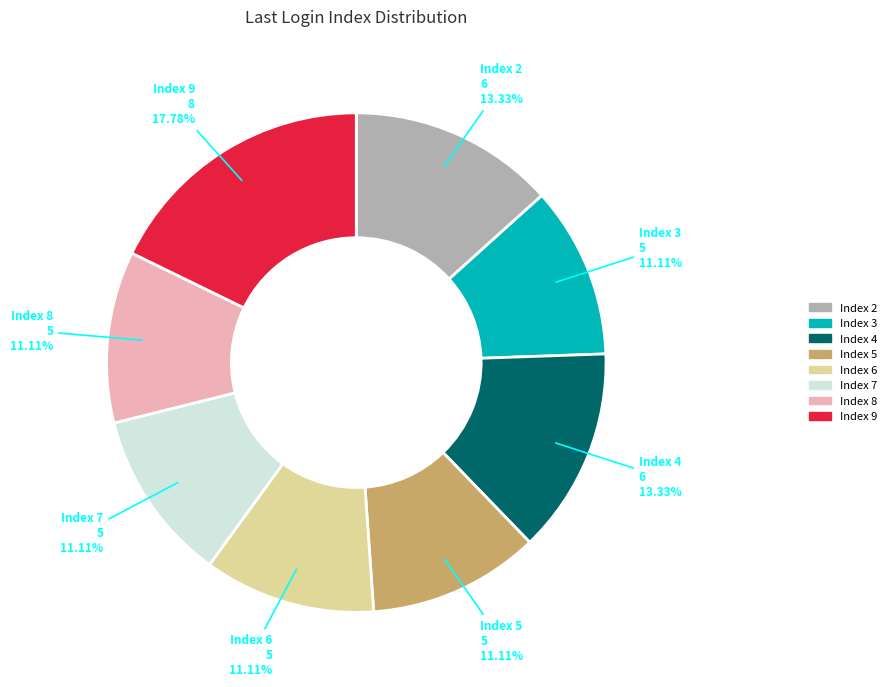

Approximately how many times larger is the value at Index 7 compared to Index 8?

1.0